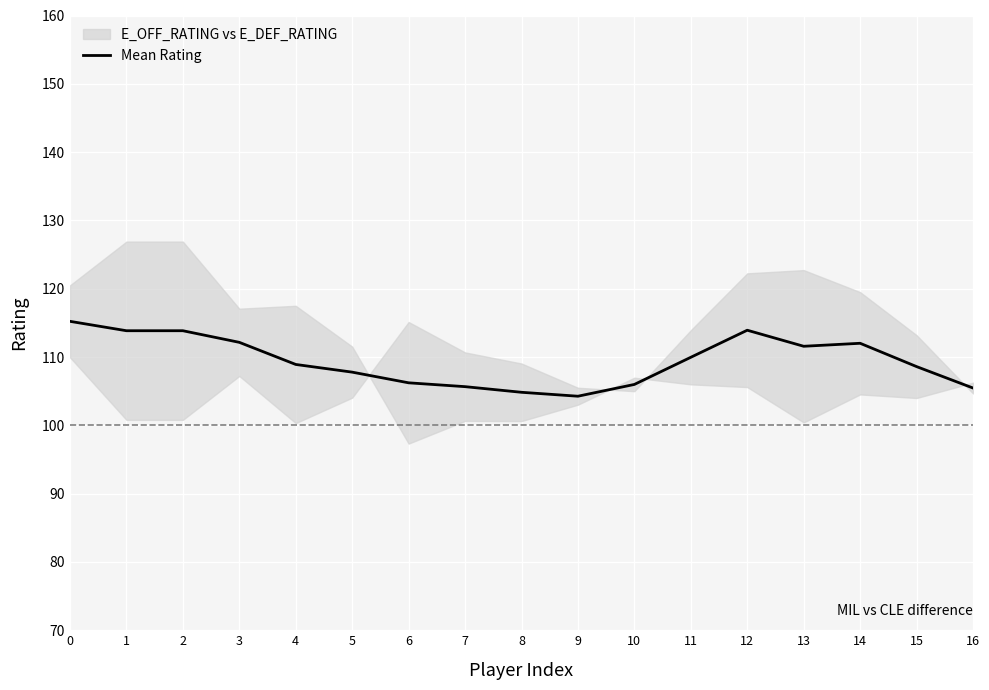

How many lines are shown in the chart?

1